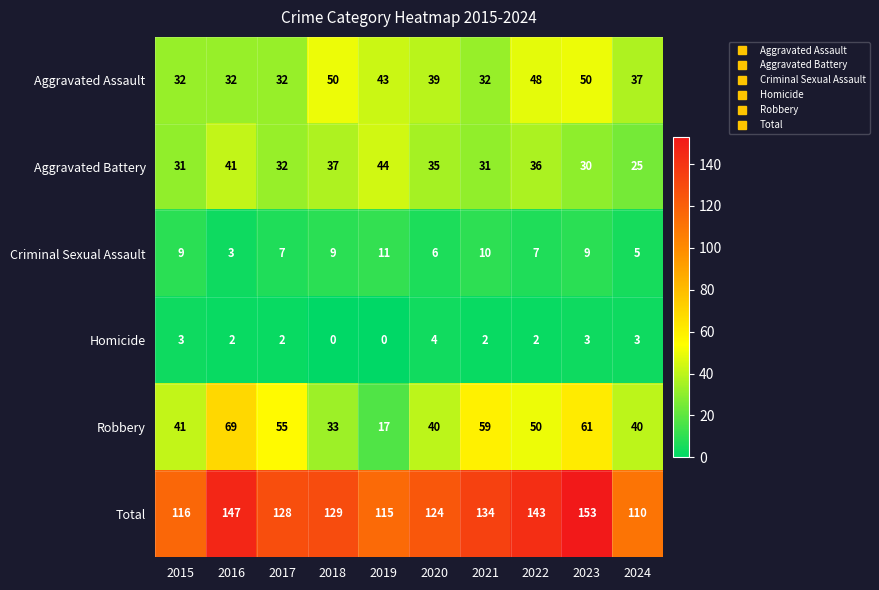

Is it true that Criminal Sexual Assault equals 9 at 2015?

True